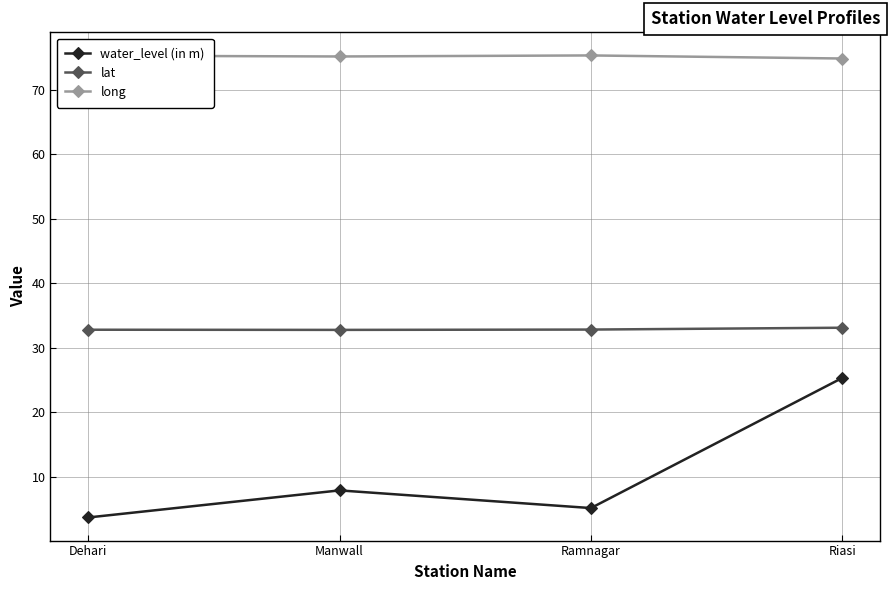

What is the sum of the water_level (in m) values at Ramnagar and Manwall?

13.0